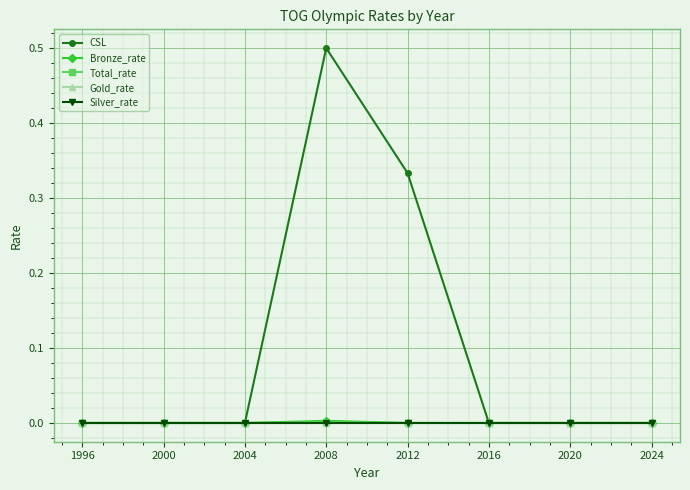

Does the chart have visible grid lines?

Yes